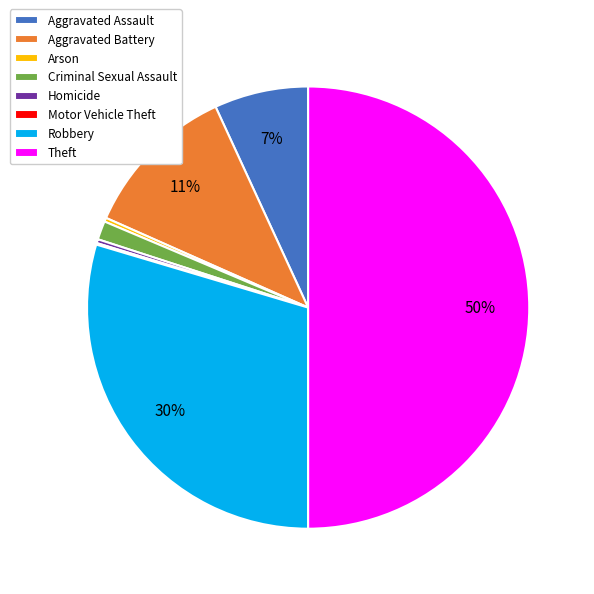

Is Robbery the majority of the pie?

No